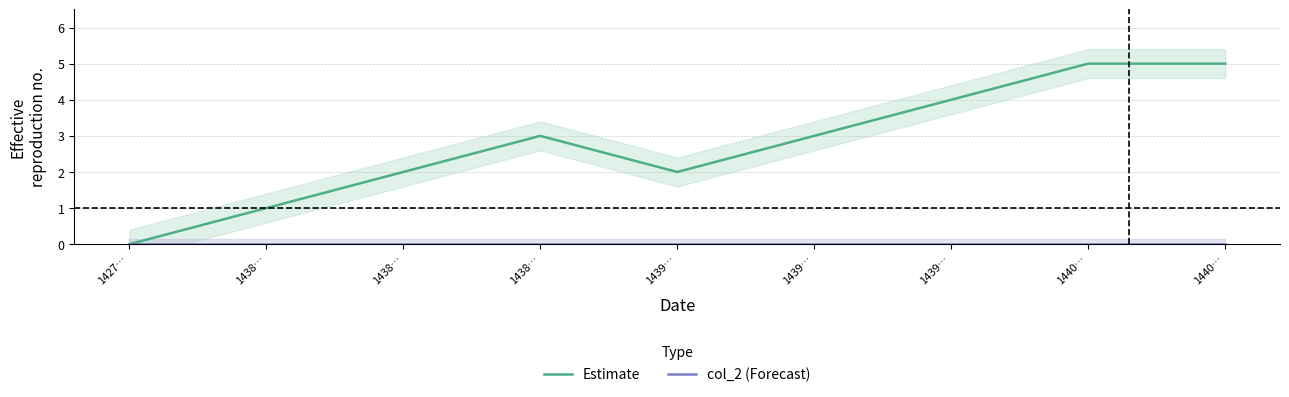

What is the total value across all series at 1439…?

2